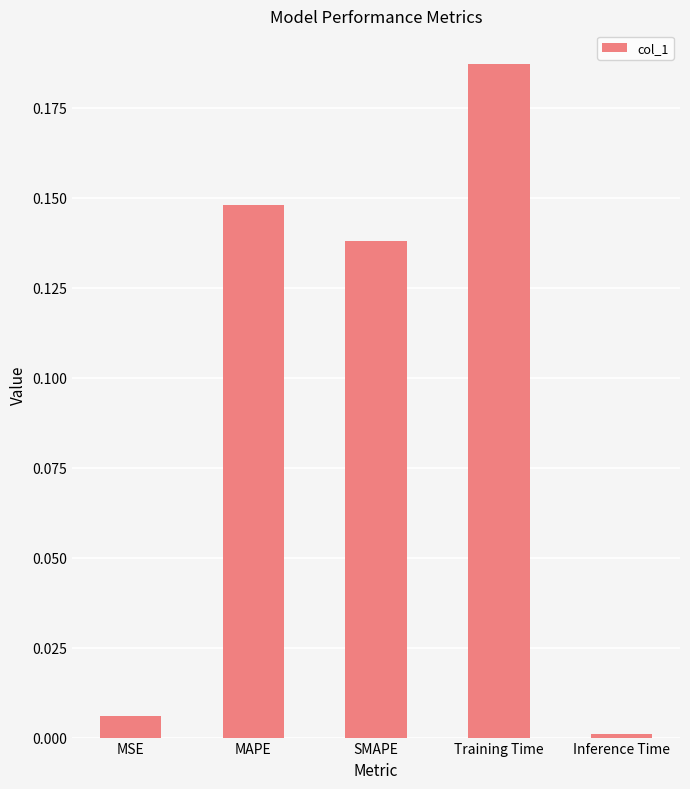

Rank the categories by value from highest to lowest.

Training Time, MAPE, SMAPE, MSE, Inference Time